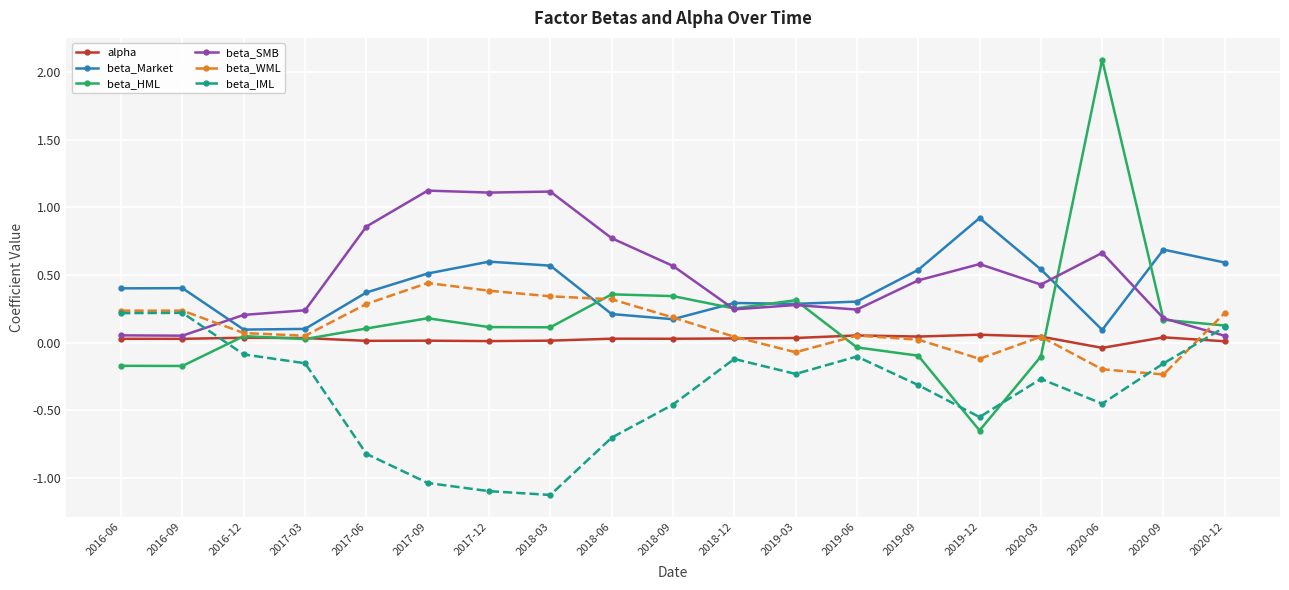

In beta_Market, how many points are higher than both neighbors (excluding endpoints)?

5